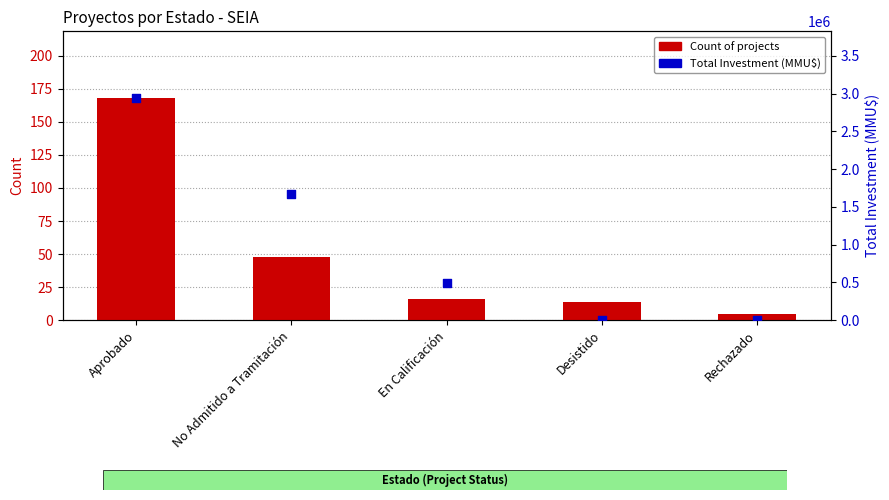

At how many categories does at least one series exceed 1496882?

2